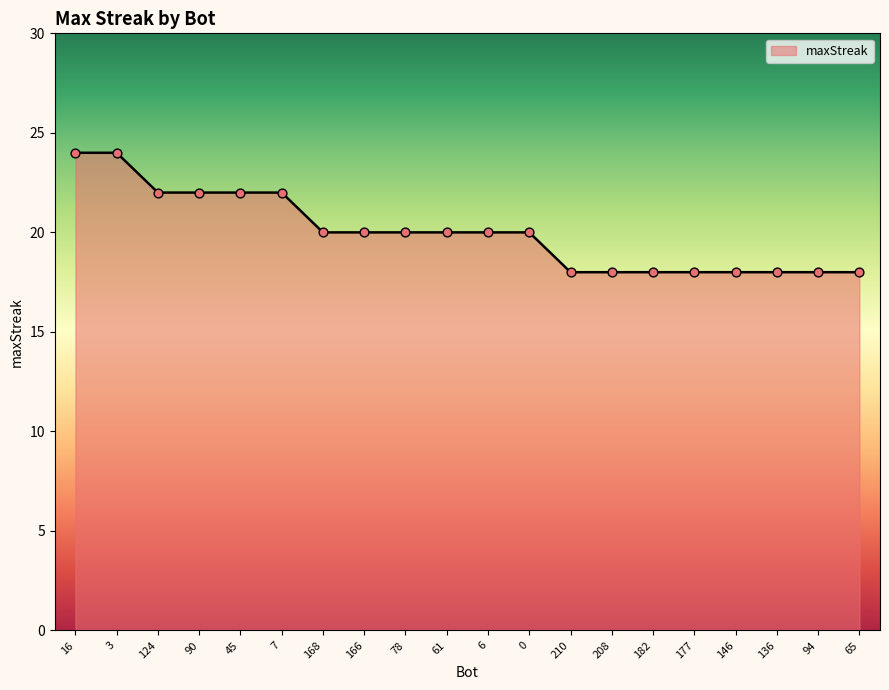

Between 177 and 61, which is larger?

61